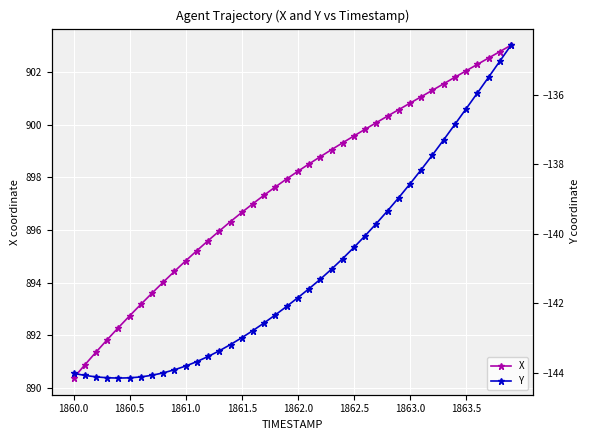

What is the spread (max minus min) of values at 27?

1039.8